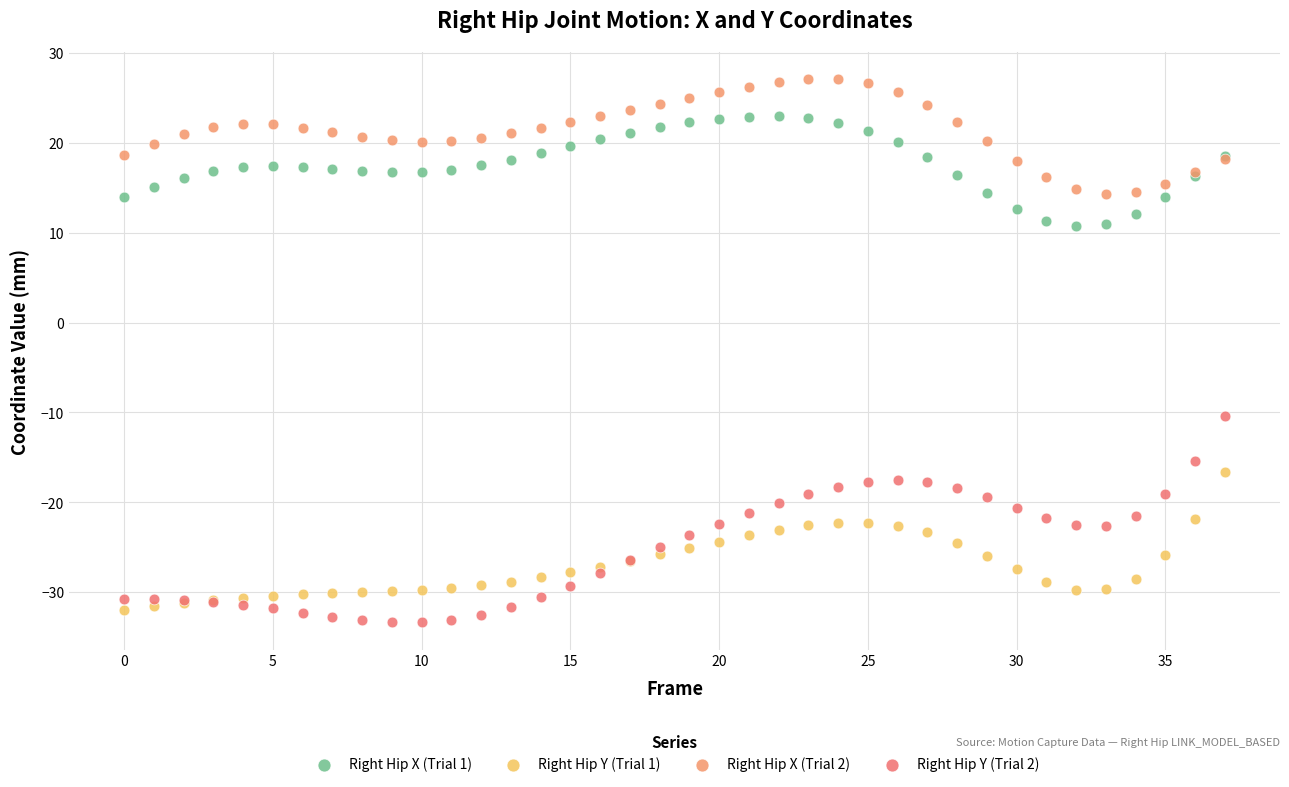

Which series has the largest Y range (max minus min)?

Right Hip Y (Trial 2)